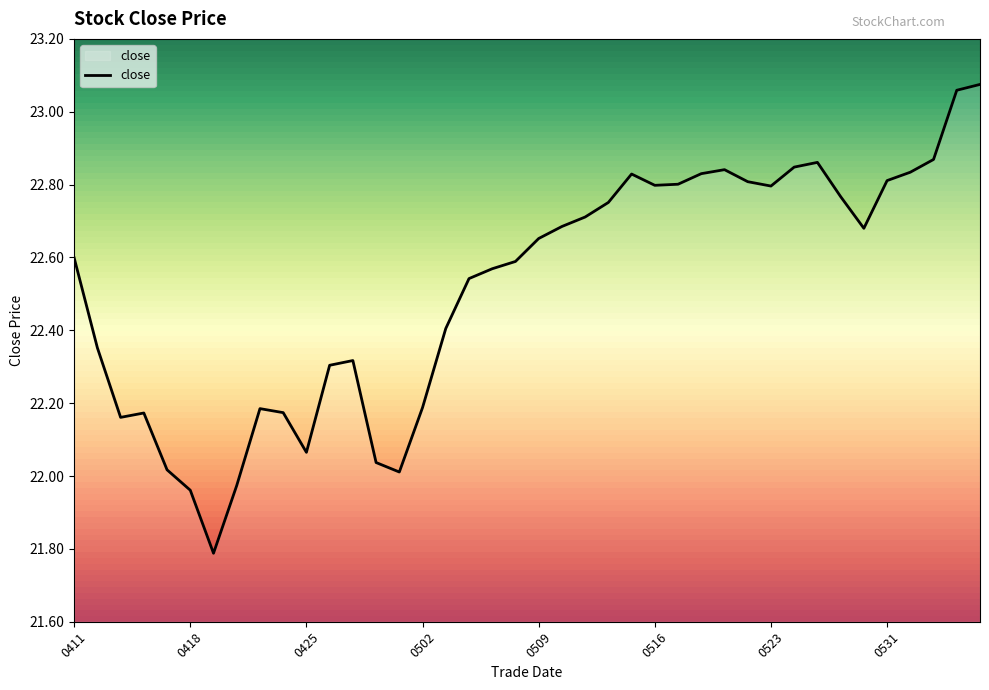

Is this an area chart (filled region under the line)?

No